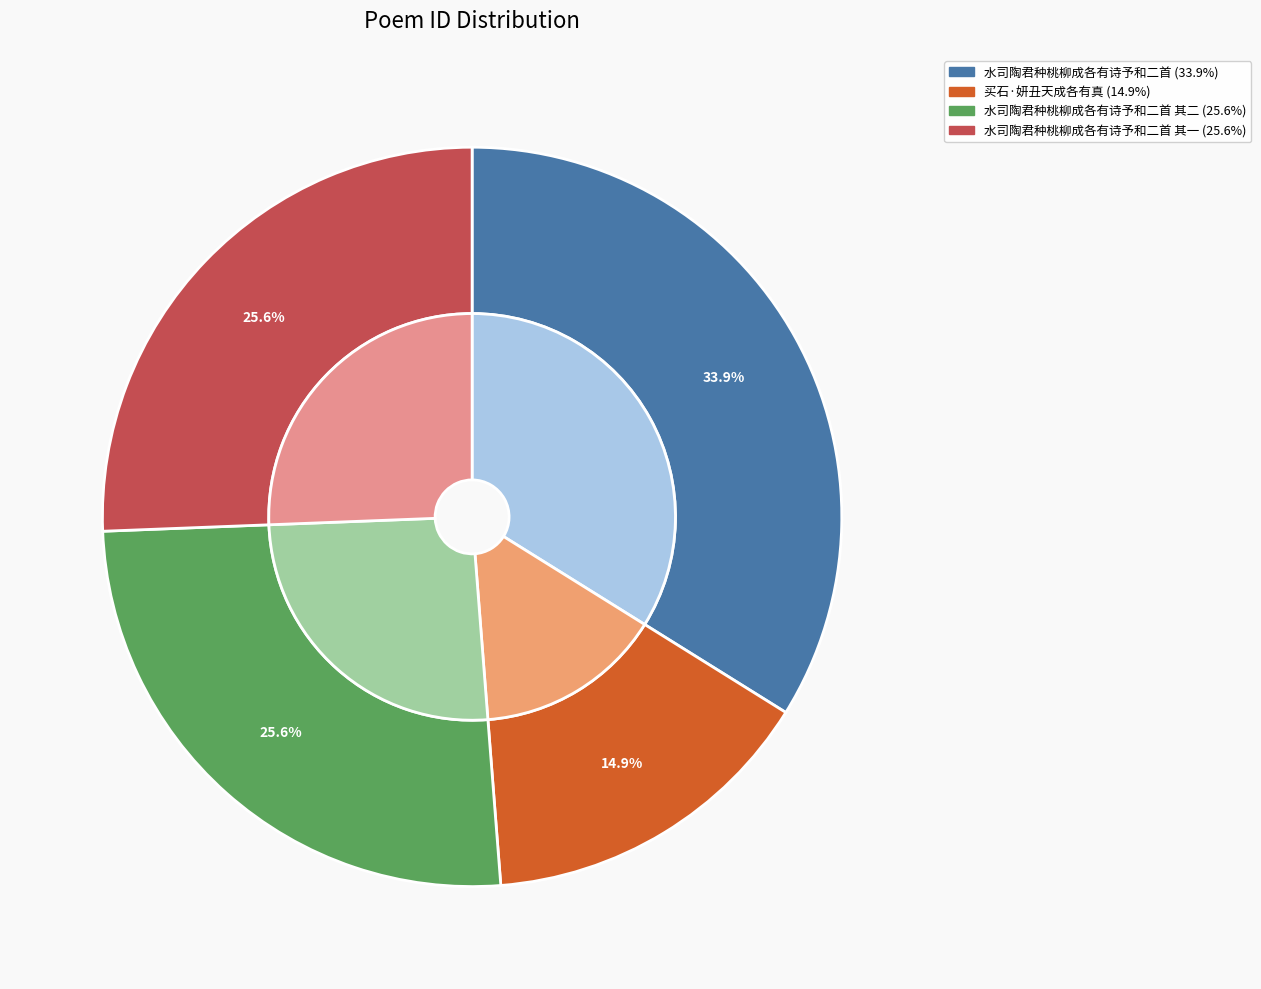

Combined, do 水司陶君种桃柳成各有诗予和二首 其二 and 水司陶君种桃柳成各有诗予和二首 其一 account for over 50%?

Yes